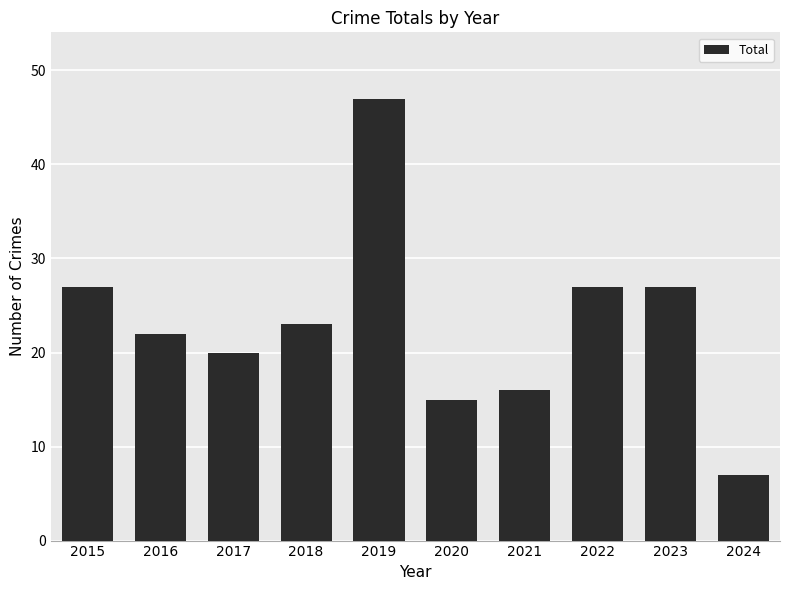

What is the value of the 2nd bar from the left?

22